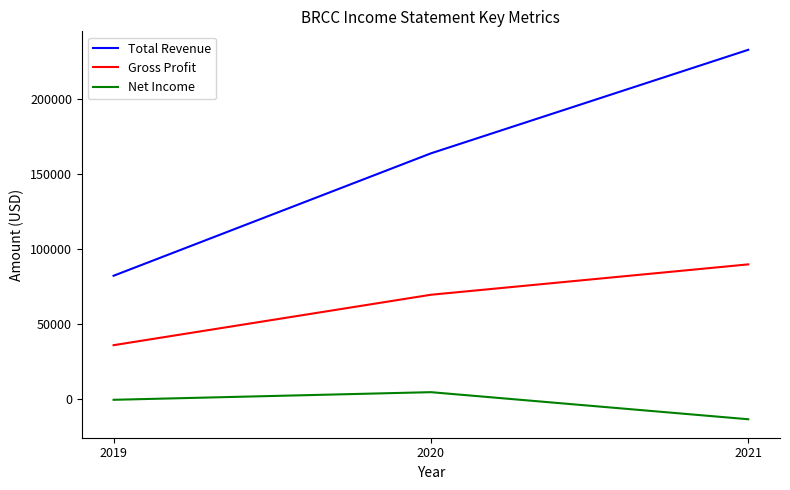

Does the chart have visible grid lines?

No